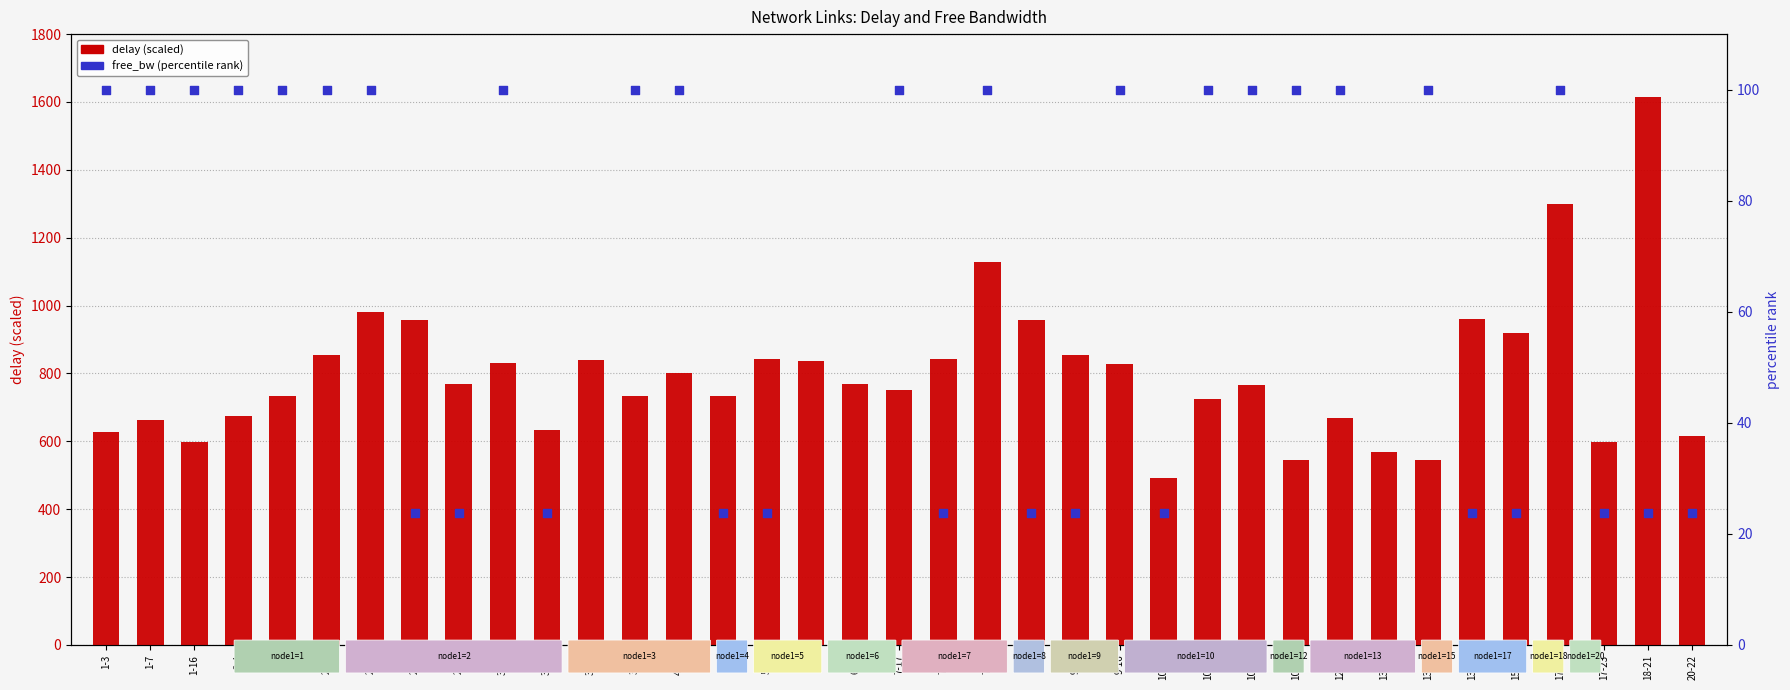

Which series reaches the minimum Y coordinate?

free_bw (percentile rank)